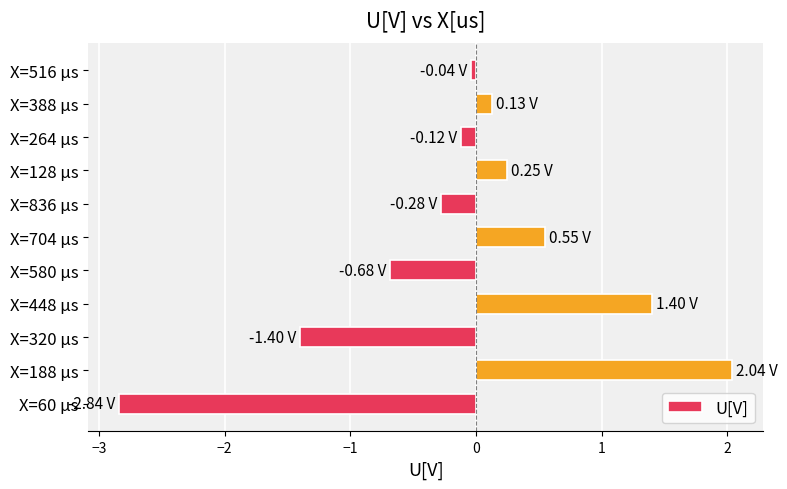

What is the sum of all values?

-1.0